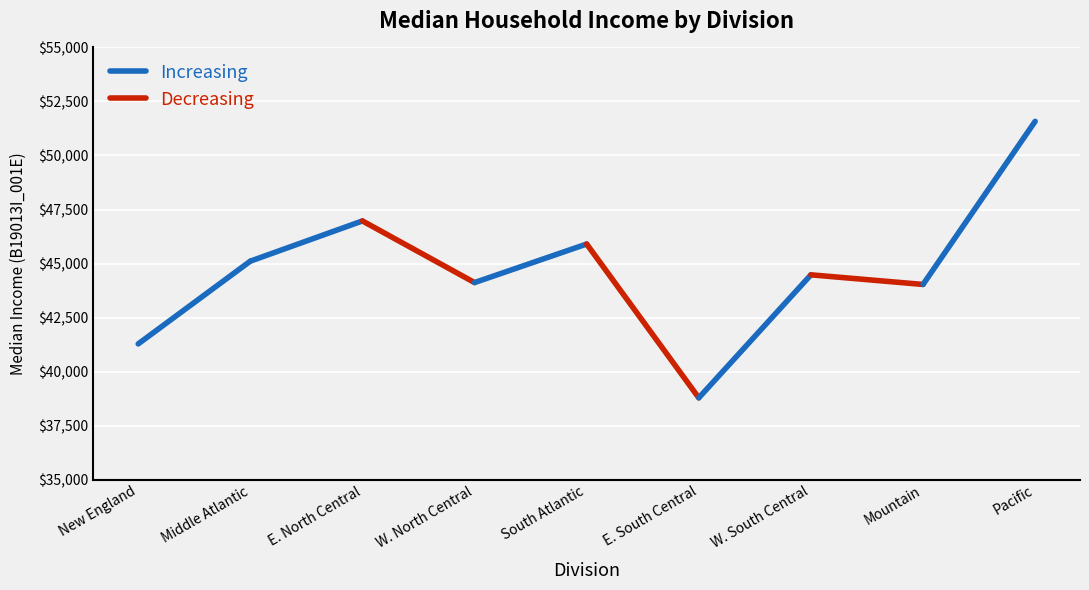

What is the value of the Decreasing point at the 2nd from the left?

44033